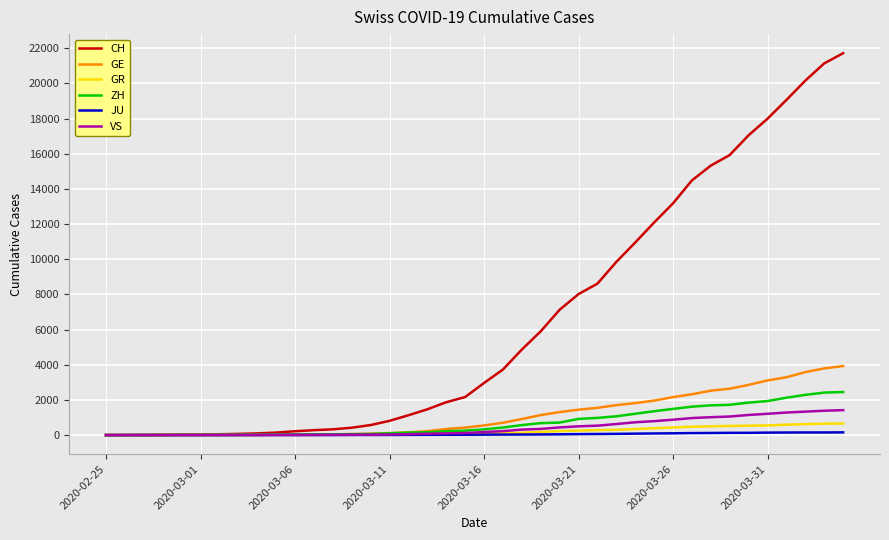

Which series has the largest range (max minus min)?

CH